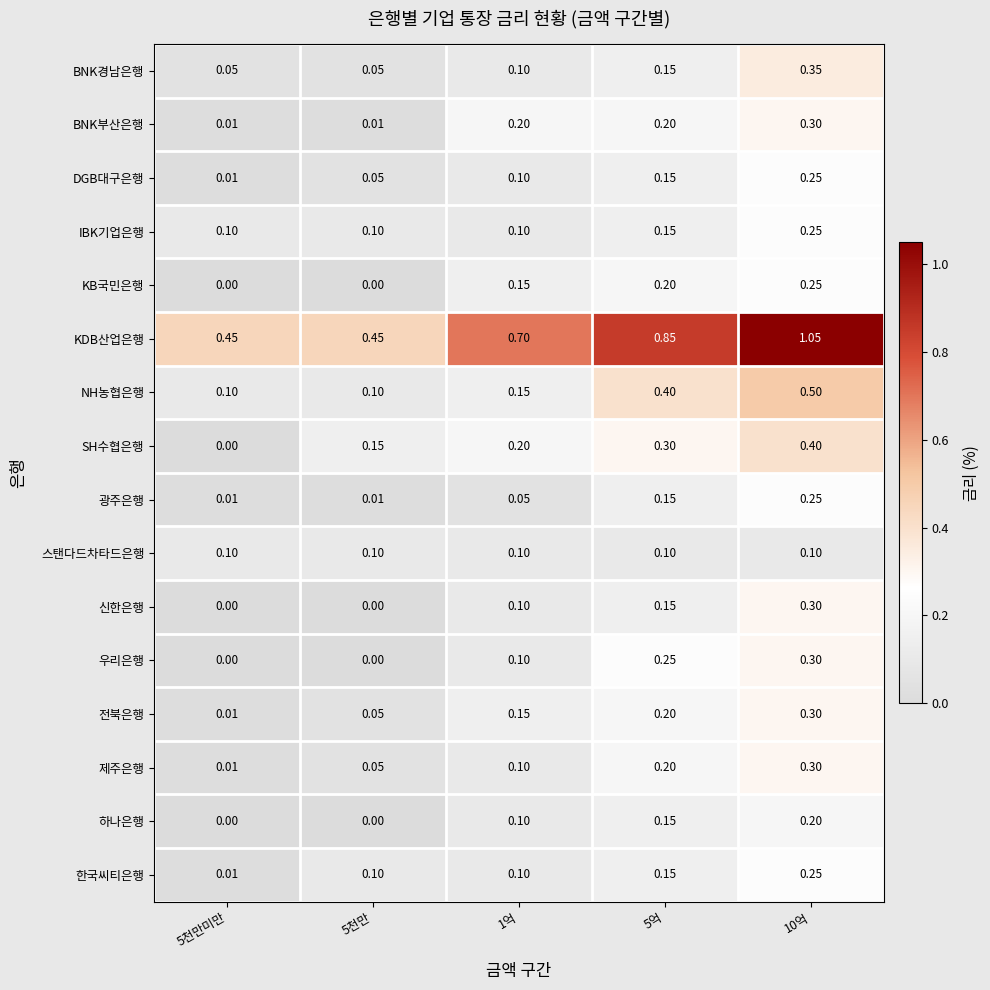

Which series has the largest total across all categories?

KDB산업은행